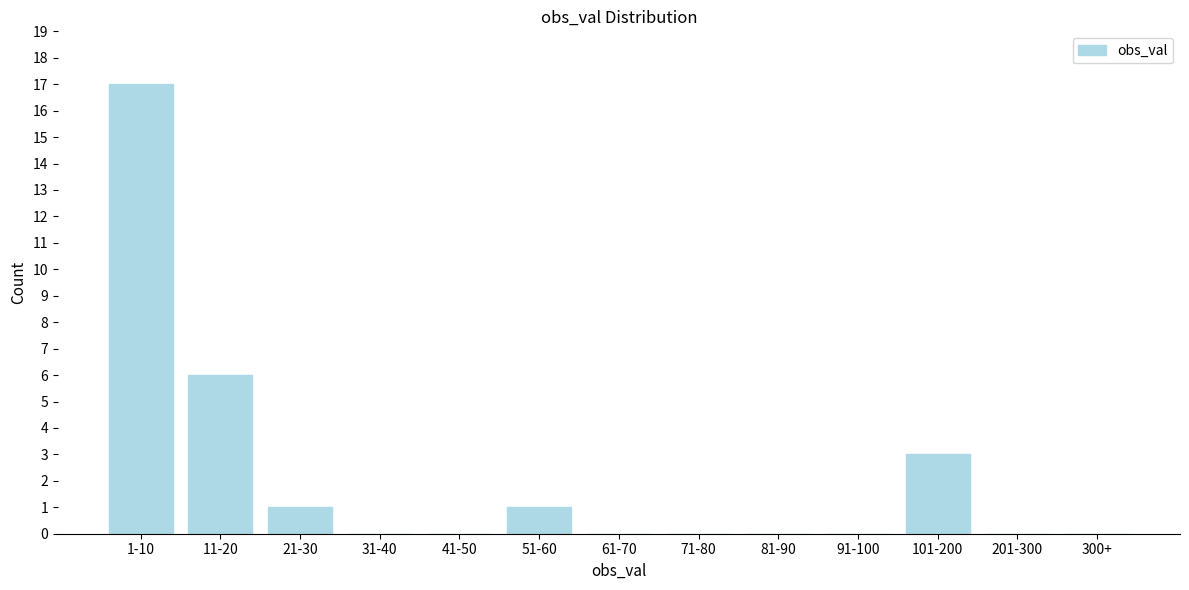

Reading right to left, transcribe all the data shown in this chart.

300+=0	201-300=0	101-200=3	91-100=0	81-90=0	71-80=0	61-70=0	51-60=1	41-50=0	31-40=0	21-30=1	11-20=6	1-10=17